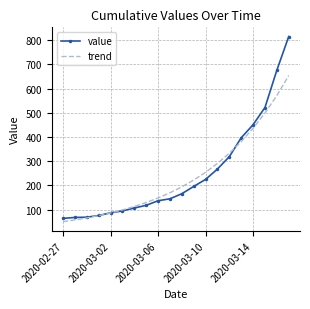

What are all the series names shown in the legend?

value, trend